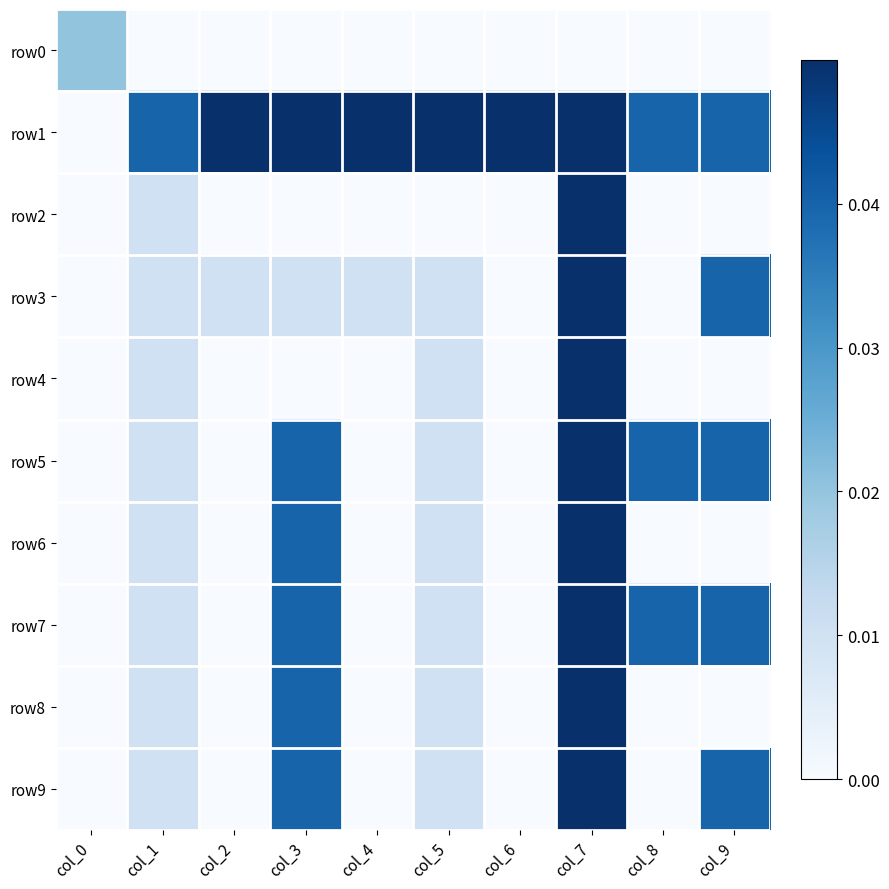

Reading left to right, list all the values displayed in this chart.

row0: col_0=0.0	col_1=0.0	col_2=0.0	col_3=0.0	col_4=0.0	col_5=0.0	col_6=0.0	col_7=0.0	col_8=0.0	col_9=0.0
row1: col_0=0.0	col_1=0.0	col_2=0.1	col_3=0.1	col_4=0.1	col_5=0.1	col_6=0.1	col_7=0.1	col_8=0.0	col_9=0.0
row2: col_0=0.0	col_1=0.0	col_2=0.0	col_3=0.0	col_4=0.0	col_5=0.0	col_6=0.0	col_7=0.1	col_8=0.0	col_9=0.0
row3: col_0=0.0	col_1=0.0	col_2=0.0	col_3=0.0	col_4=0.0	col_5=0.0	col_6=0.0	col_7=0.1	col_8=0.0	col_9=0.0
row4: col_0=0.0	col_1=0.0	col_2=0.0	col_3=0.0	col_4=0.0	col_5=0.0	col_6=0.0	col_7=0.1	col_8=0.0	col_9=0.0
row5: col_0=0.0	col_1=0.0	col_2=0.0	col_3=0.0	col_4=0.0	col_5=0.0	col_6=0.0	col_7=0.1	col_8=0.0	col_9=0.0
row6: col_0=0.0	col_1=0.0	col_2=0.0	col_3=0.0	col_4=0.0	col_5=0.0	col_6=0.0	col_7=0.1	col_8=0.0	col_9=0.0
row7: col_0=0.0	col_1=0.0	col_2=0.0	col_3=0.0	col_4=0.0	col_5=0.0	col_6=0.0	col_7=0.1	col_8=0.0	col_9=0.0
row8: col_0=0.0	col_1=0.0	col_2=0.0	col_3=0.0	col_4=0.0	col_5=0.0	col_6=0.0	col_7=0.1	col_8=0.0	col_9=0.0
row9: col_0=0.0	col_1=0.0	col_2=0.0	col_3=0.0	col_4=0.0	col_5=0.0	col_6=0.0	col_7=0.1	col_8=0.0	col_9=0.0